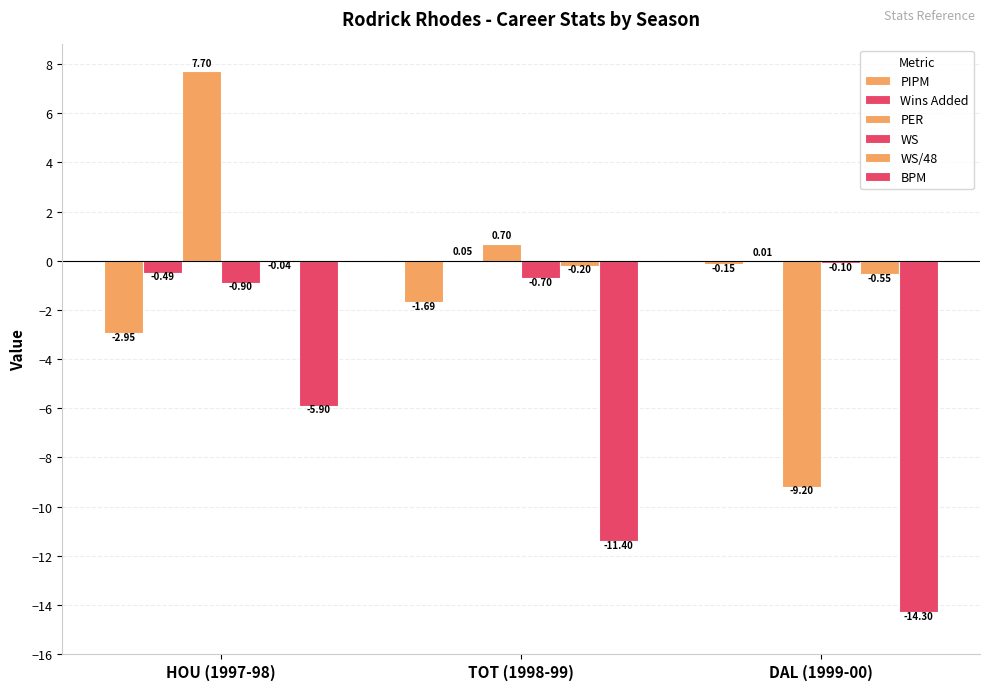

Rank the series at DAL (1999-00) from lowest to highest value.

BPM, PER, WS/48, PIPM, WS, Wins Added